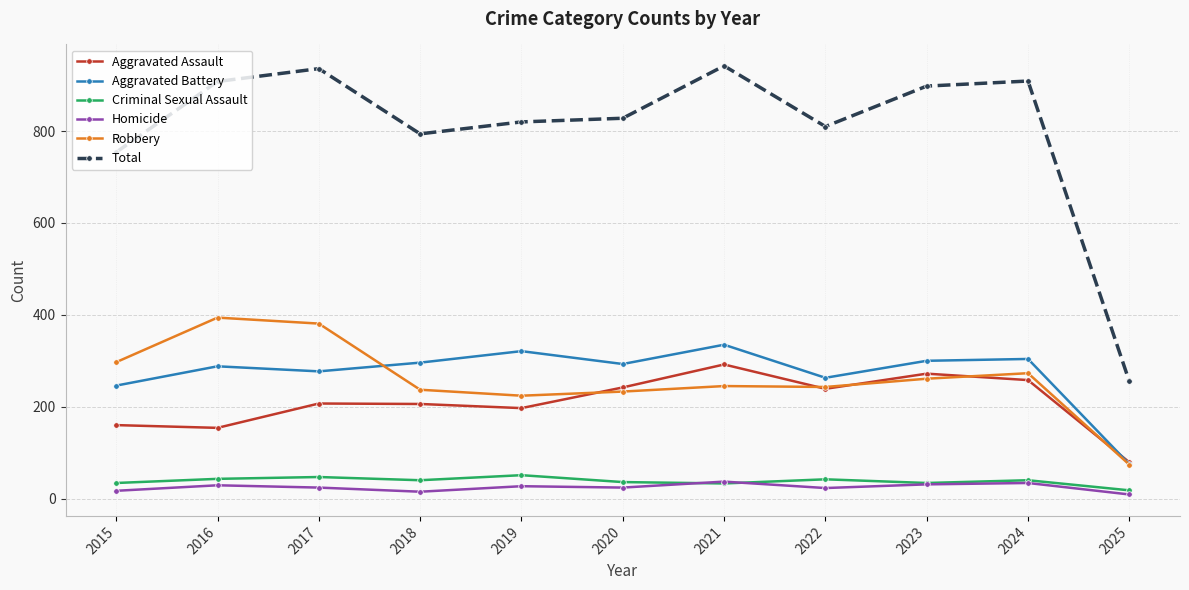

True or false: Homicide and Aggravated Assault intersect in this chart.

False